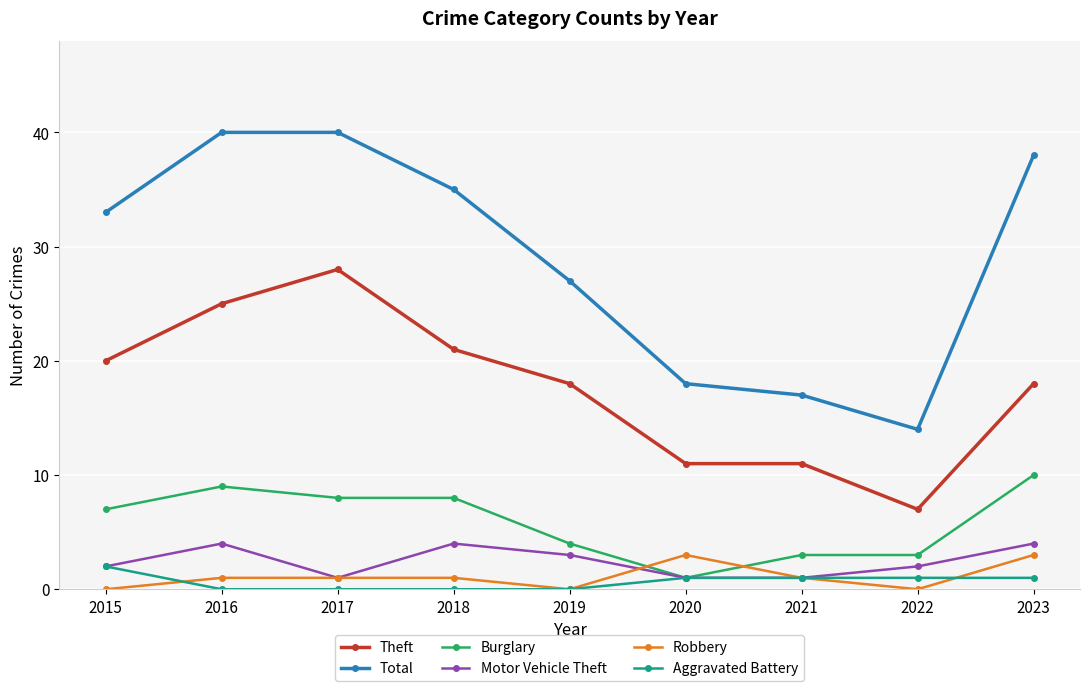

Does the chart have visible grid lines?

Yes